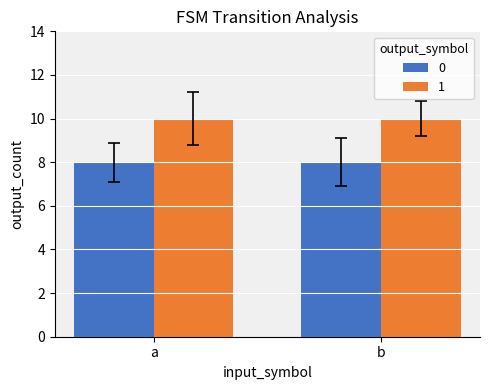

Rank the series by their maximum value, from lowest to highest.

0, 1